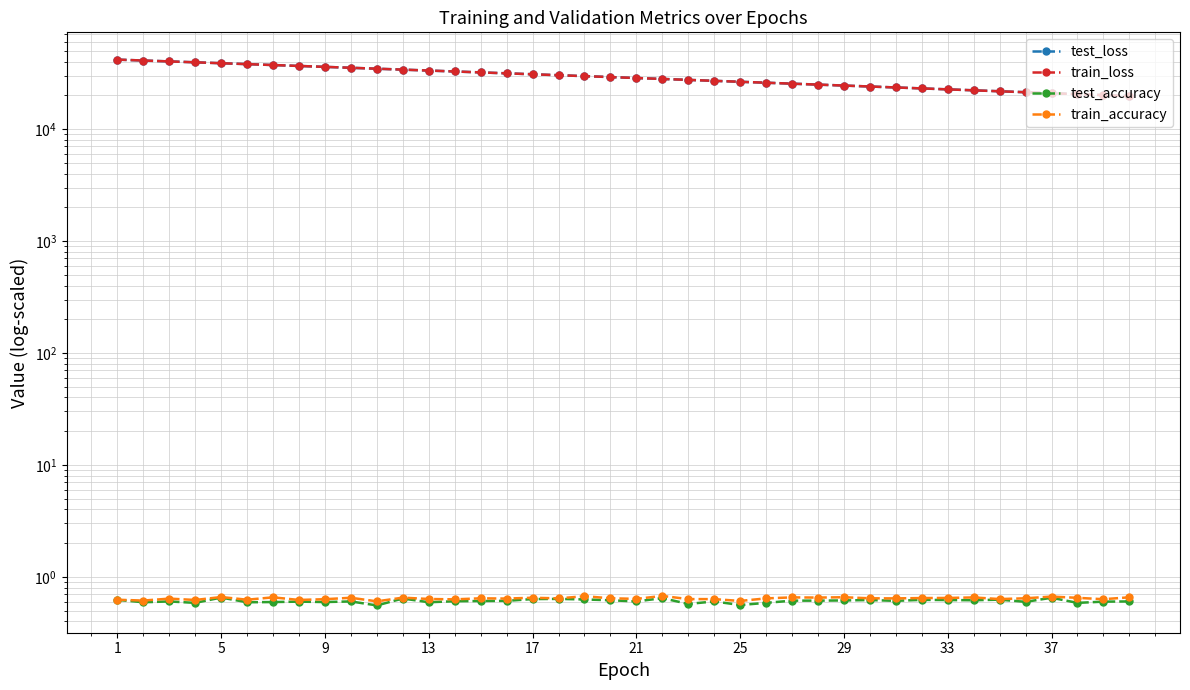

What is the difference between the maximum and minimum values in the train_accuracy series?

0.1